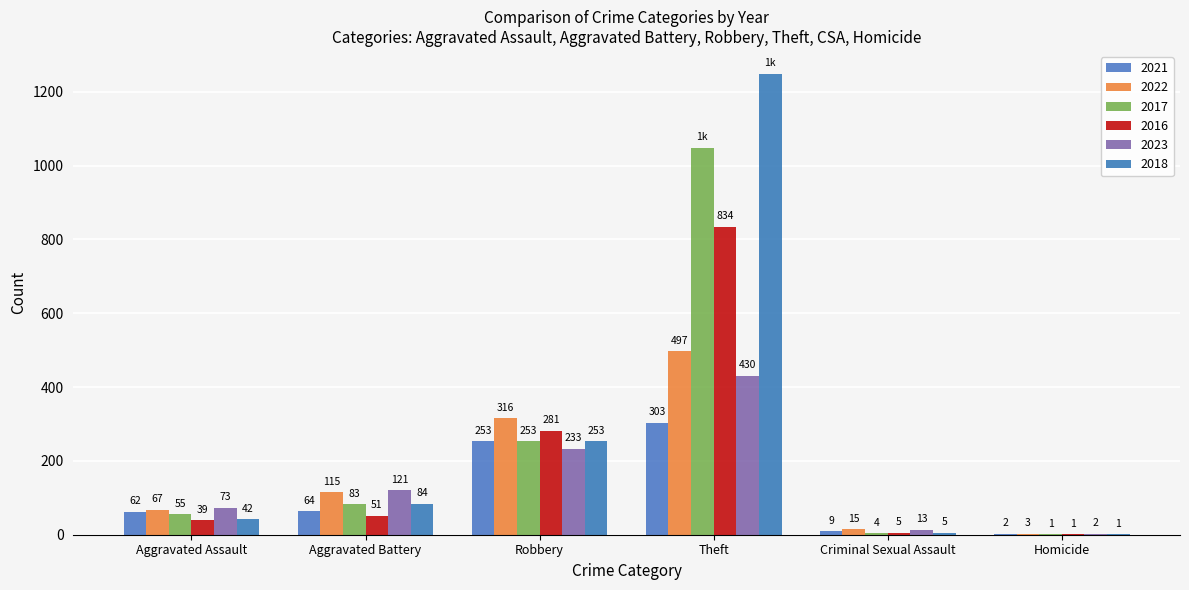

Which has a higher value, Aggravated Battery or Homicide?

Aggravated Battery